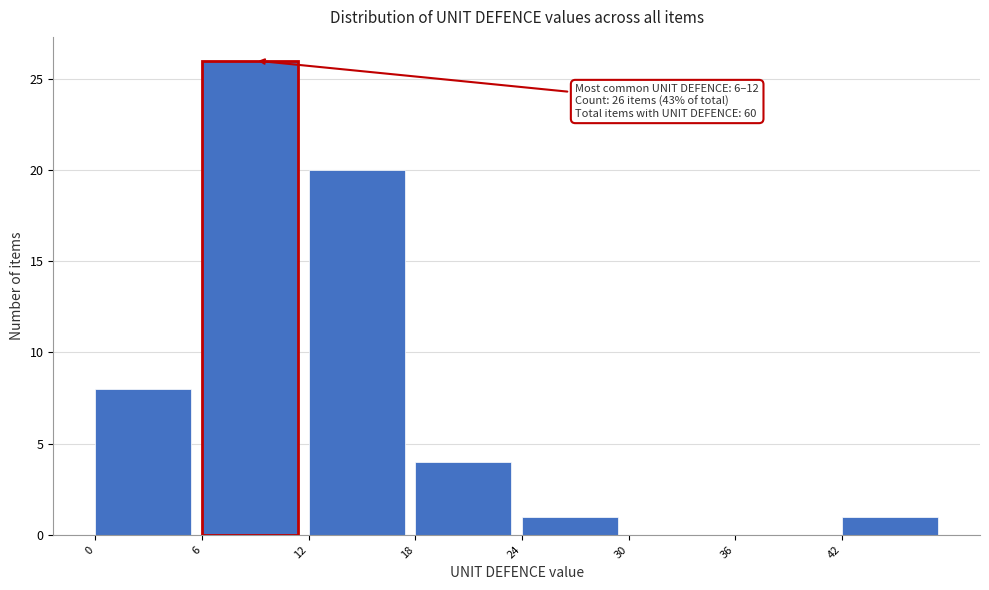

Which range on the x-axis has the tallest bar?

6 to 12